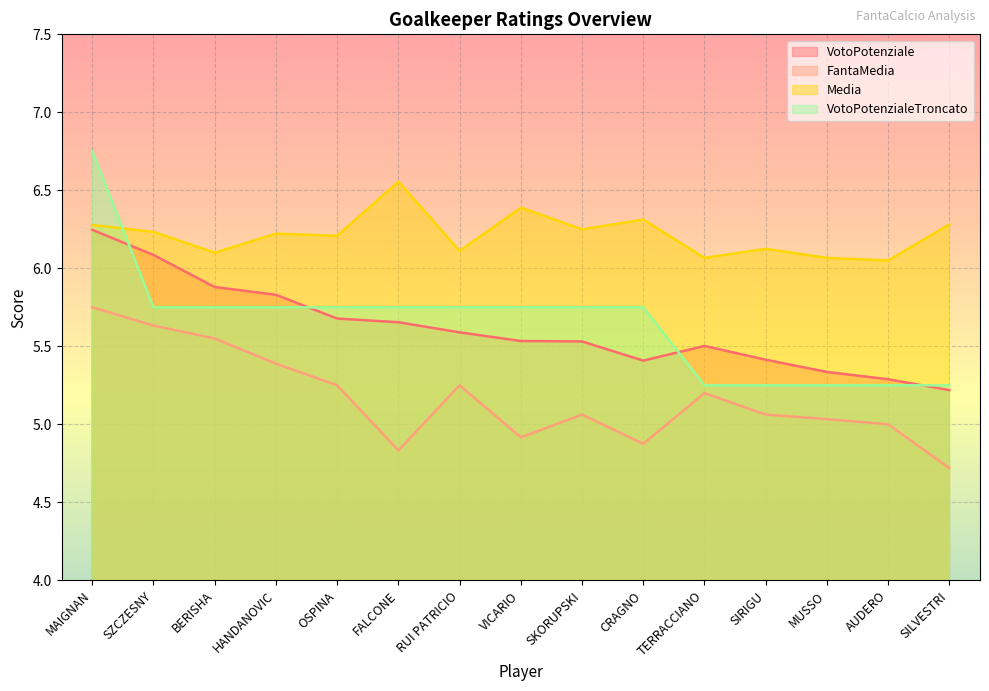

What is the label of the 15th point from the left?

SILVESTRI